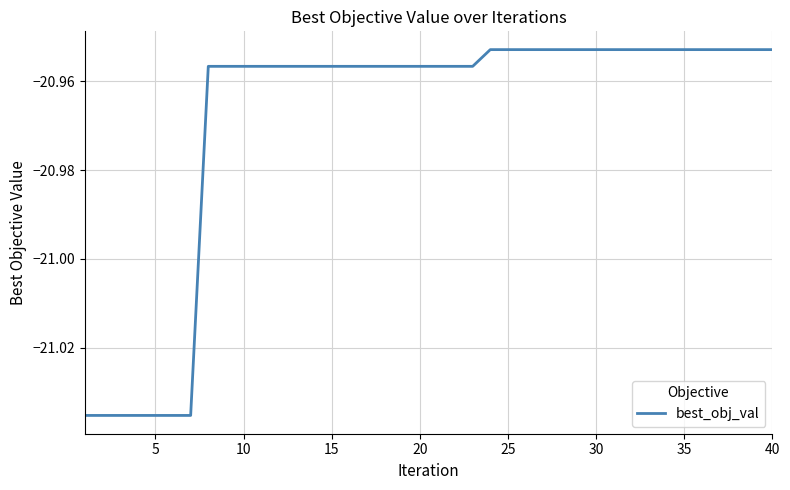

How many lines are shown in the chart?

1